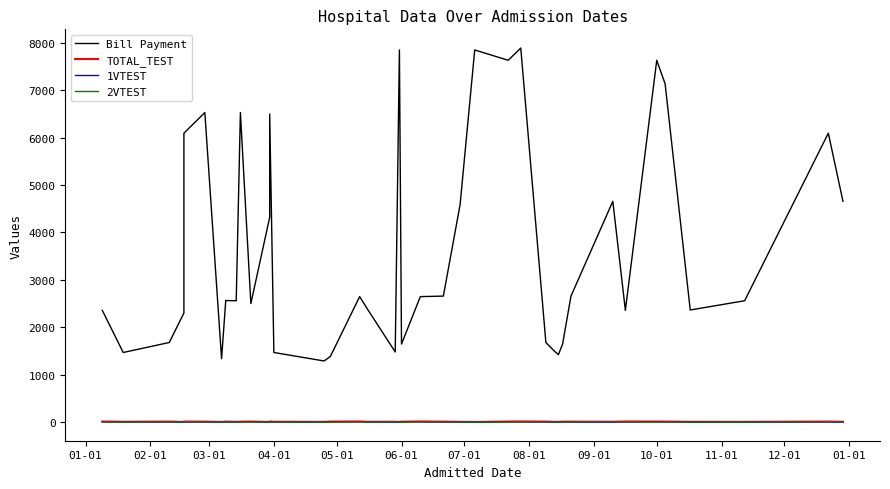

True or false: TOTAL_TEST and 1VTEST cross at least once.

False